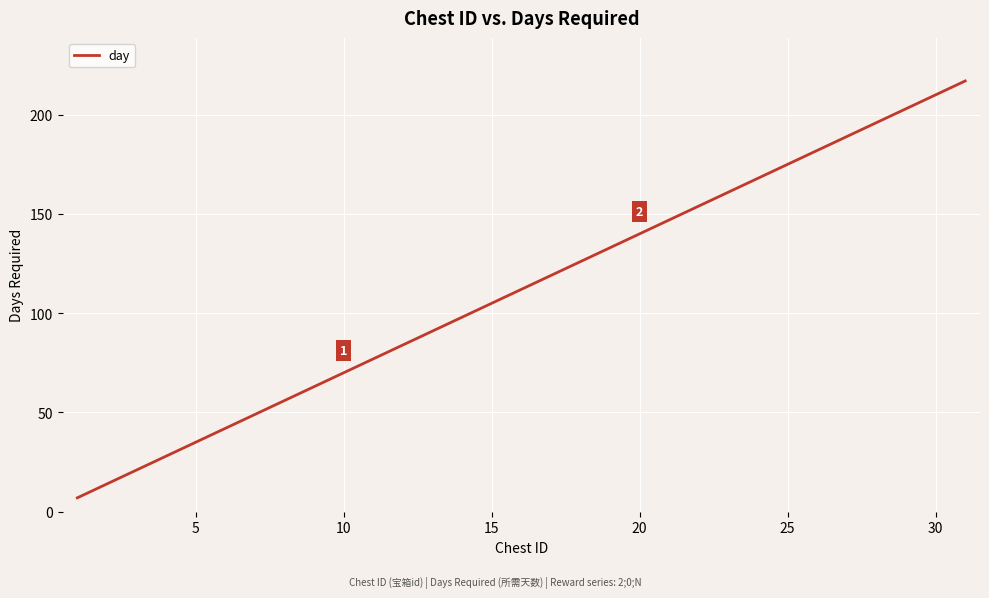

What is the maximum value shown in the chart?

217